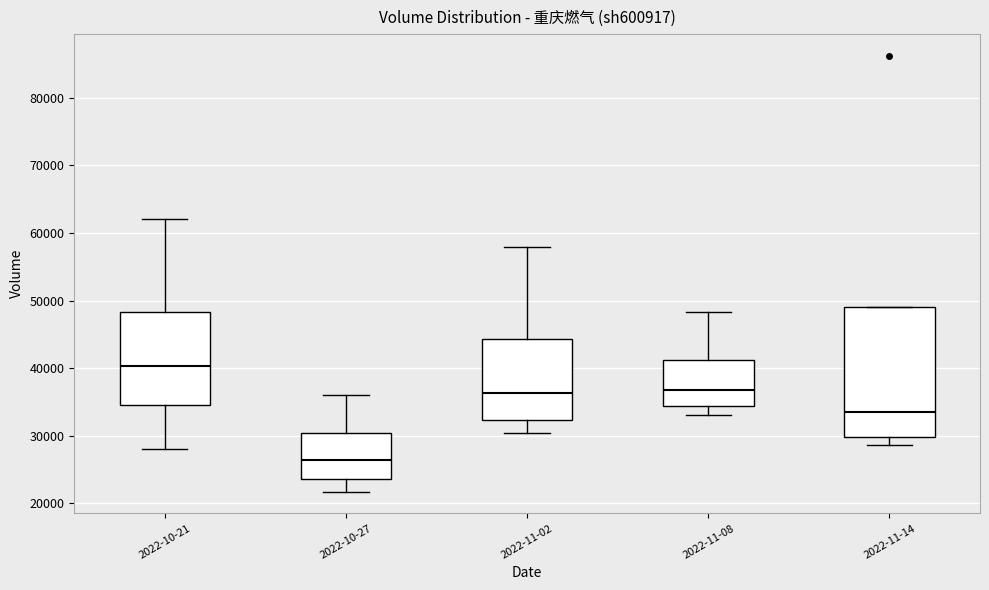

Which box has the lowest median line?

2022-10-27